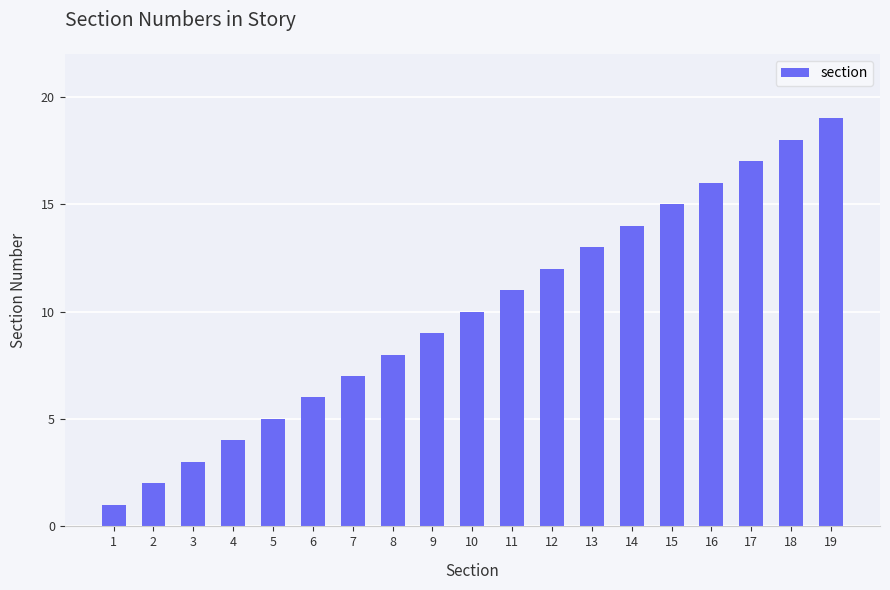

What is the sum of the values at 5 and 13?

18